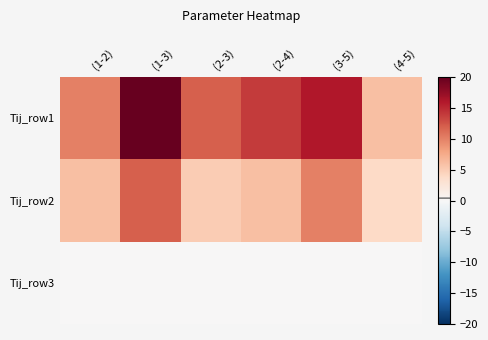

Between (2-4) and (2-3), which is larger?

(2-4)